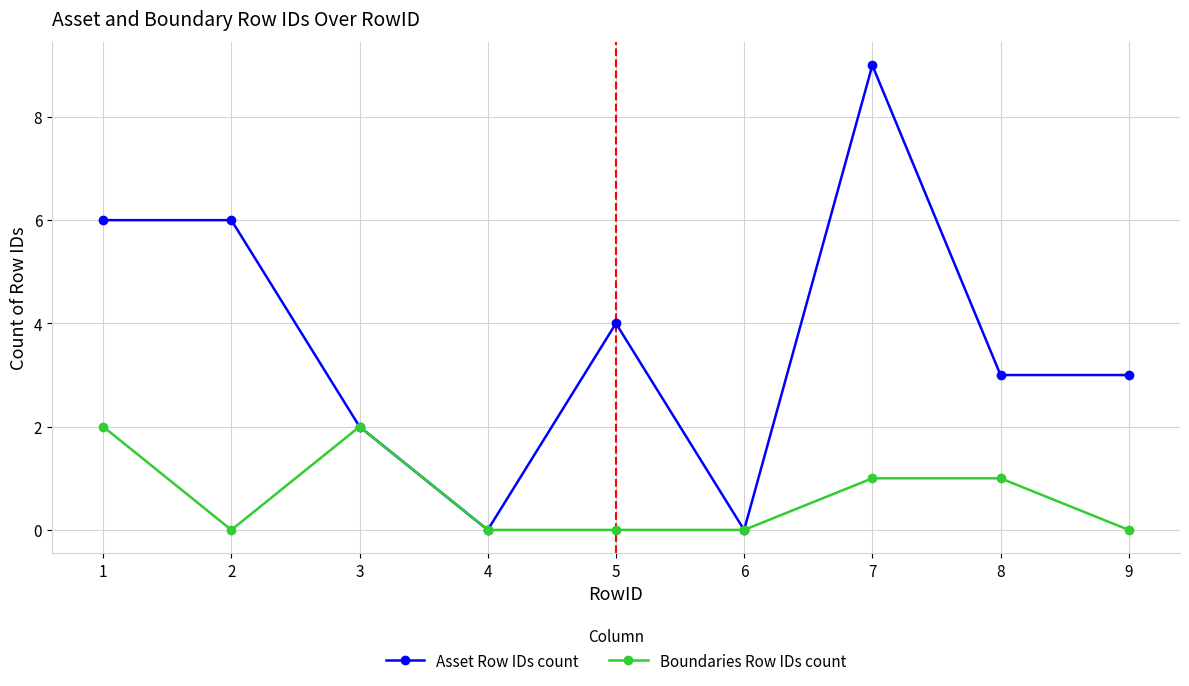

What are all the series names shown in the legend?

Asset Row IDs count, Boundaries Row IDs count